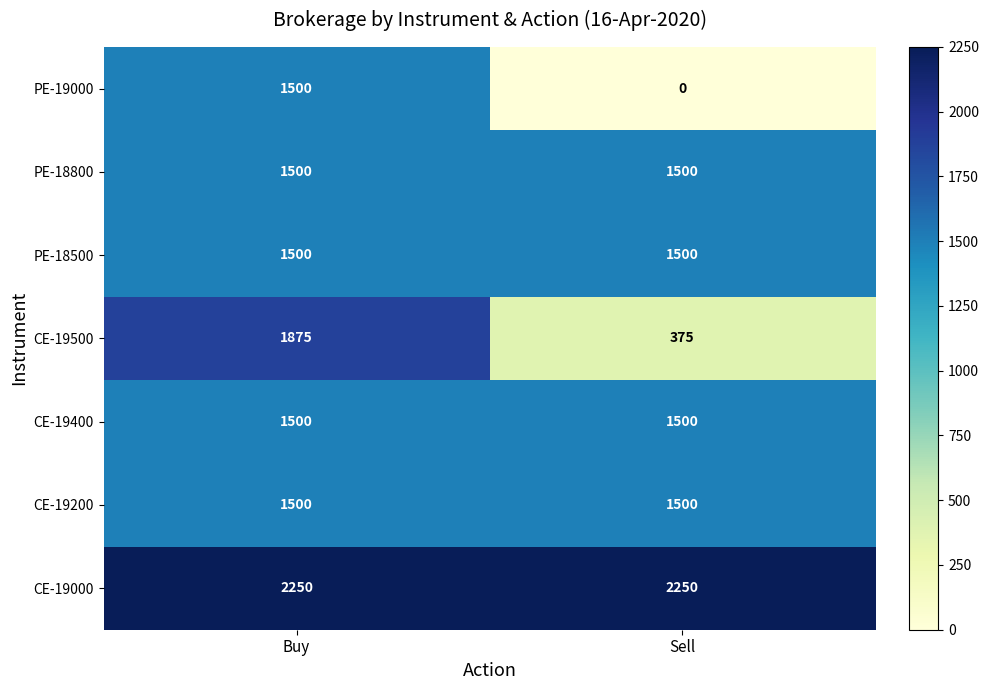

The CE-19500 series shows 1875 at Buy. True or false?

True